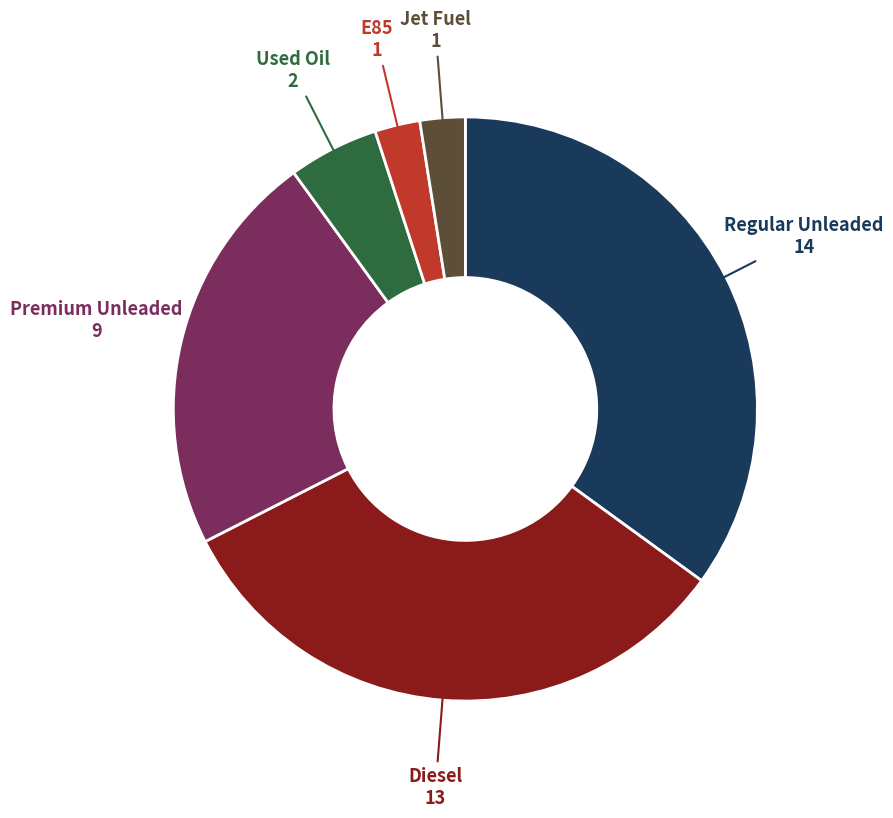

Is there a majority slice in this chart?

No